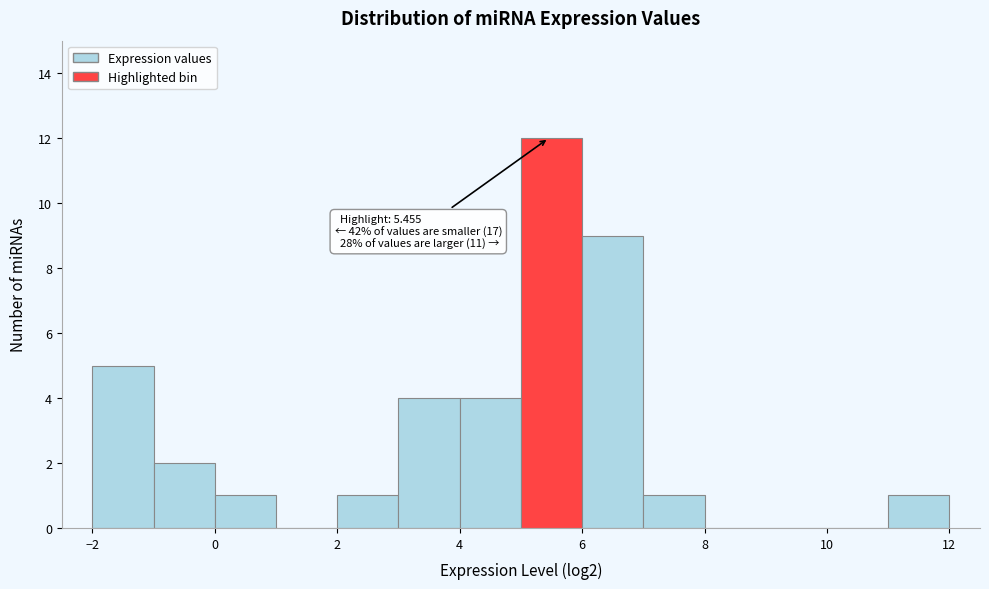

Which range on the x-axis has the tallest bar?

5 to 6